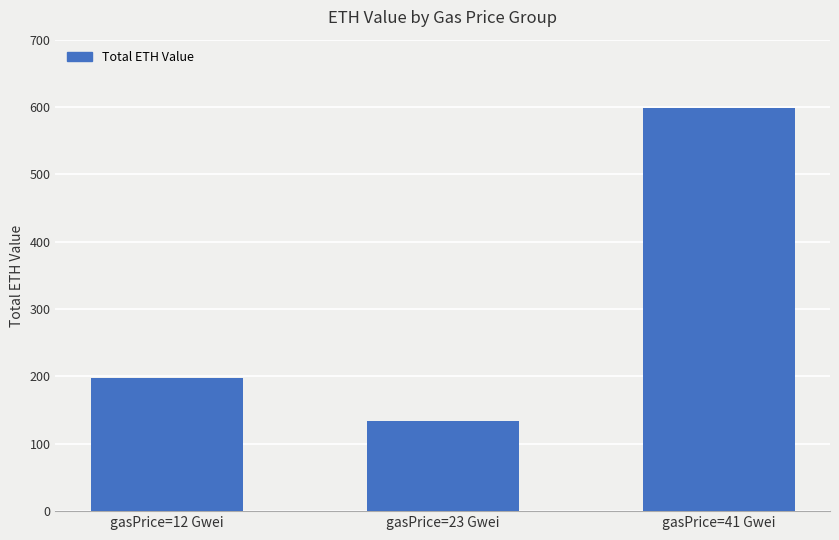

What is the change in value from gasPrice=12 Gwei to gasPrice=41 Gwei?

+400.4